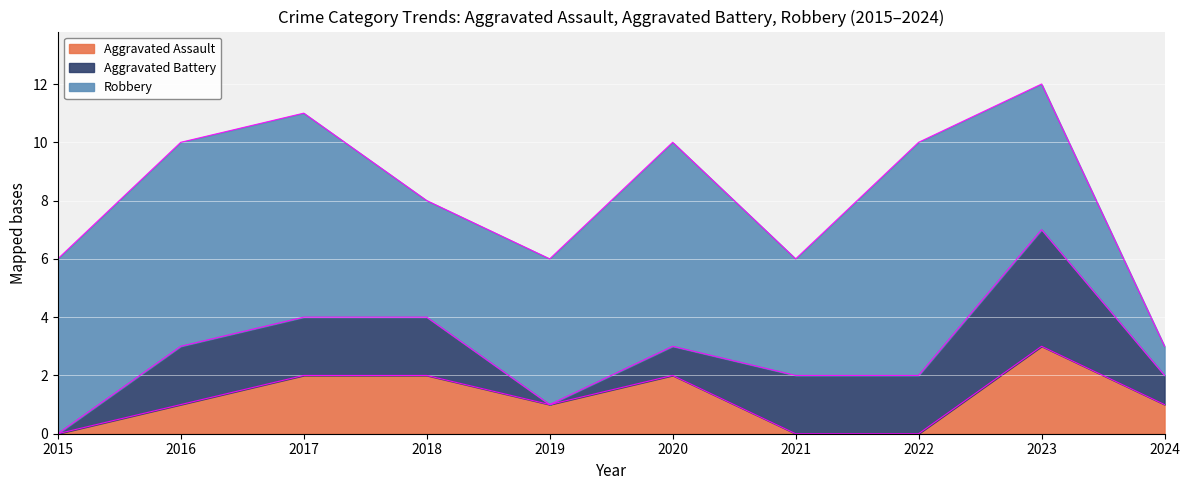

Which series has the largest total across all categories?

Robbery